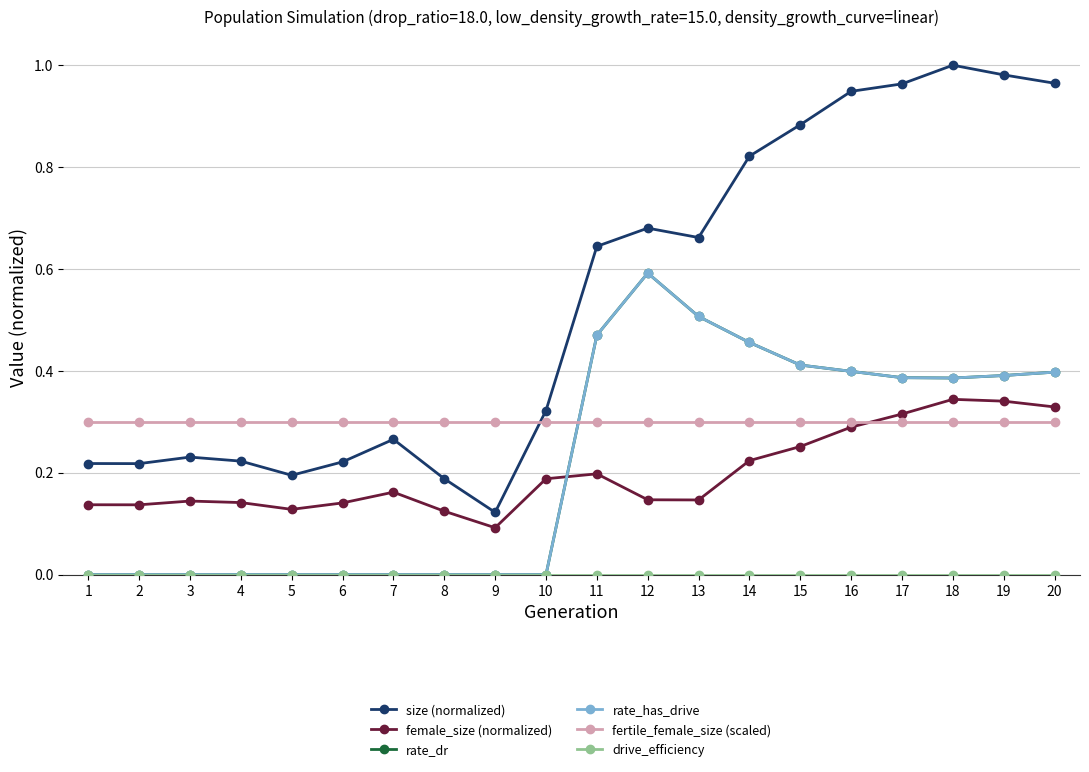

List the labels in order of drive_efficiency value, largest first.

1, 2, 3, 4, 5, 6, 7, 8, 9, 10, 11, 12, 13, 14, 15, 16, 17, 18, 19, 20